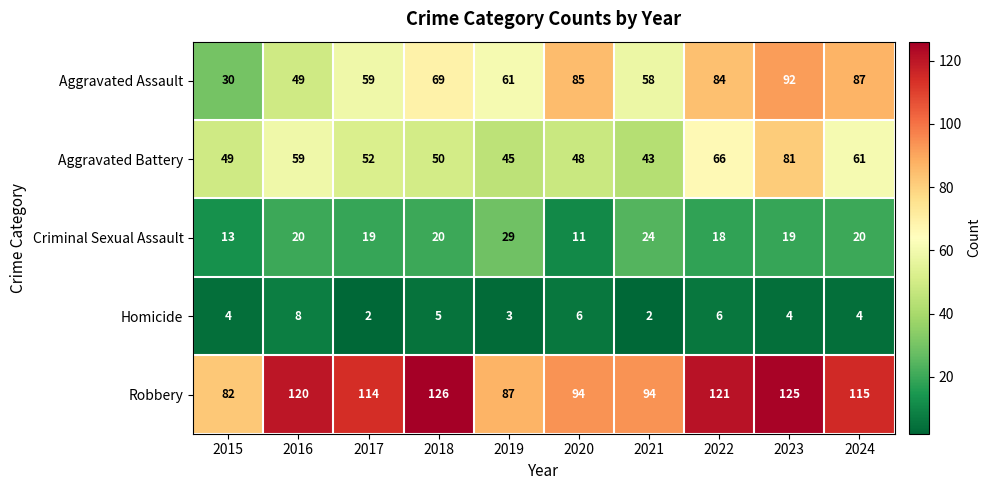

What value does the Aggravated Assault series have at 2022, to the nearest 10?

80